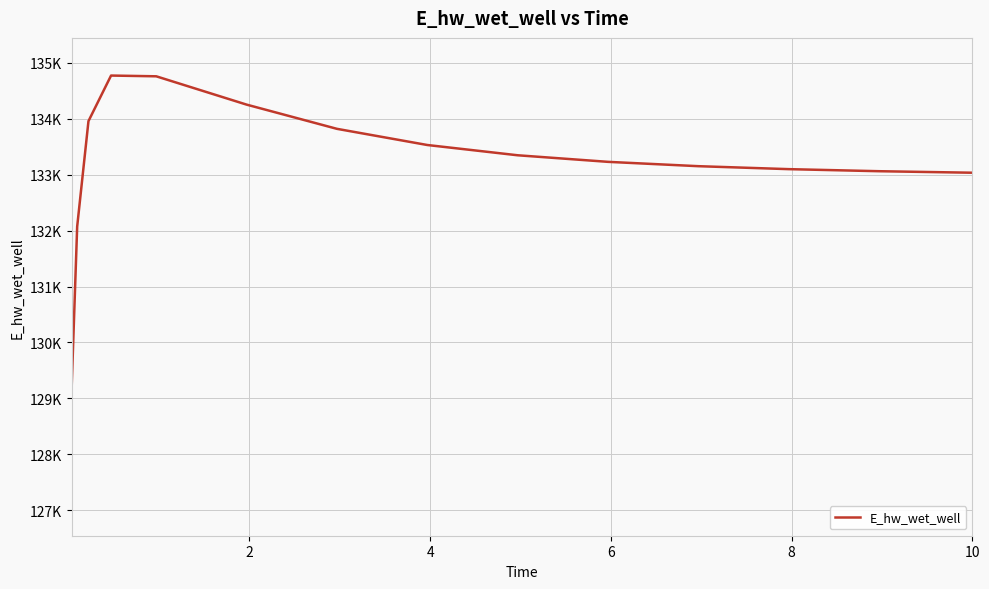

Is this an area chart (filled region under the line)?

No